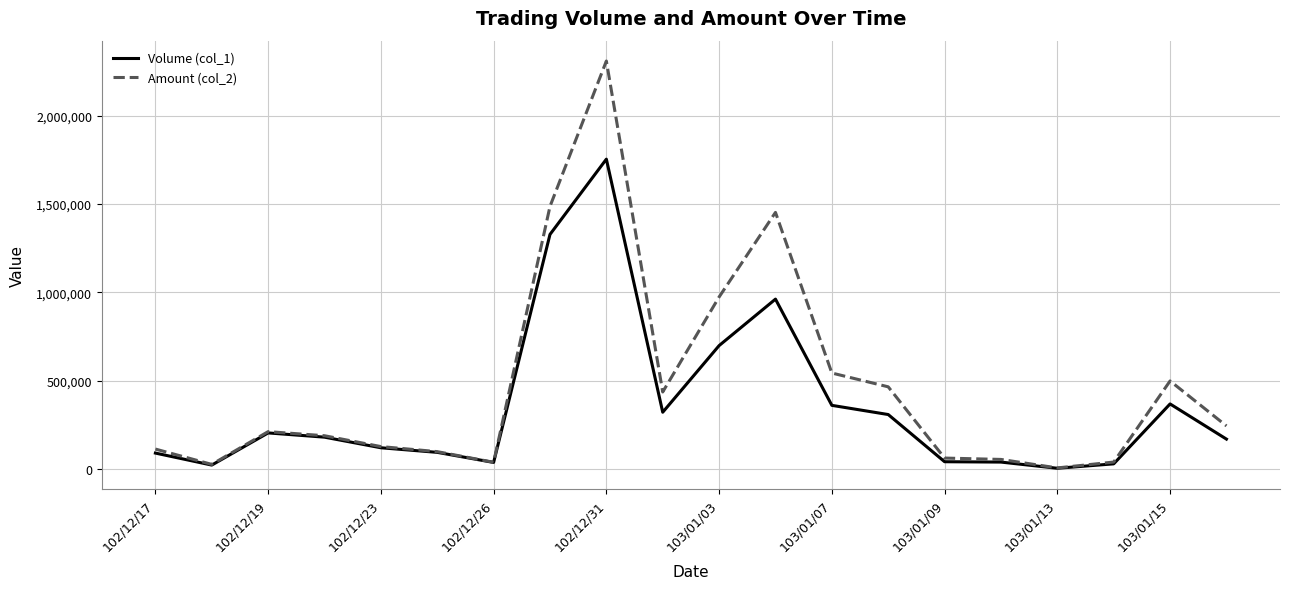

Rank the series by their maximum value, from highest to lowest.

Amount (col_2), Volume (col_1)